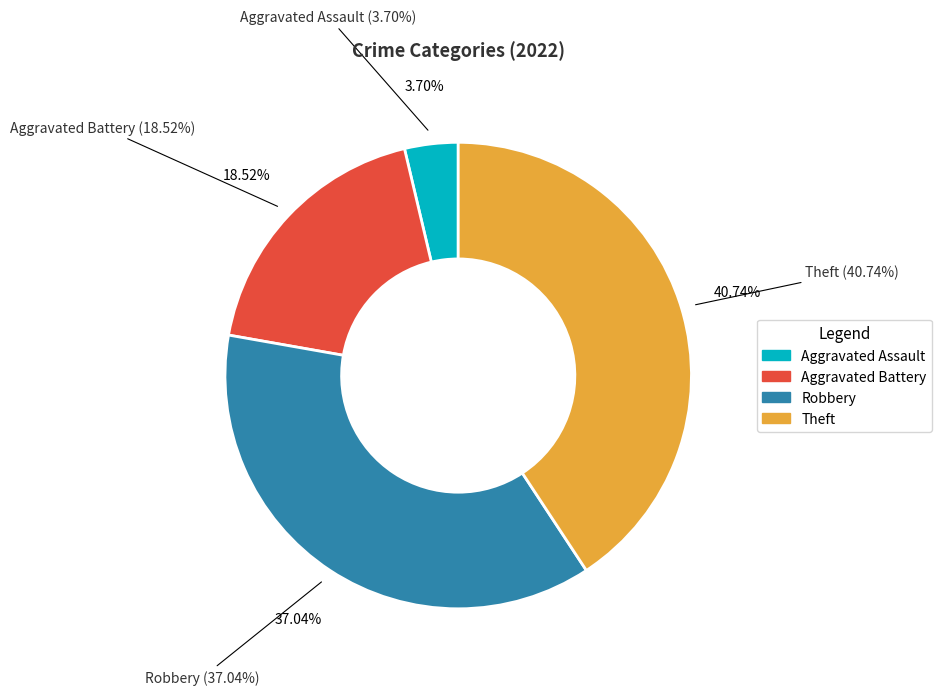

Rank the categories by value from highest to lowest.

Theft, Robbery, Aggravated Battery, Aggravated Assault